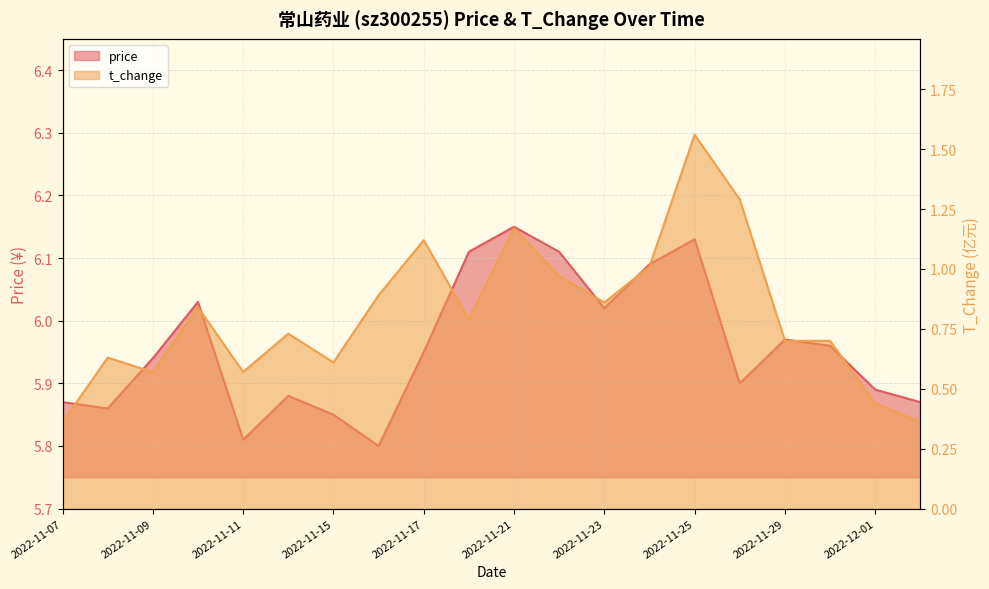

The value of t_change at 2022-11-24 is 1.0. True or false?

True